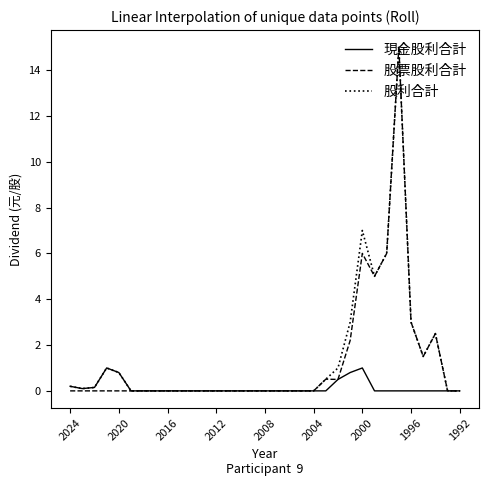

What is the maximum value shown in the chart?

15.0